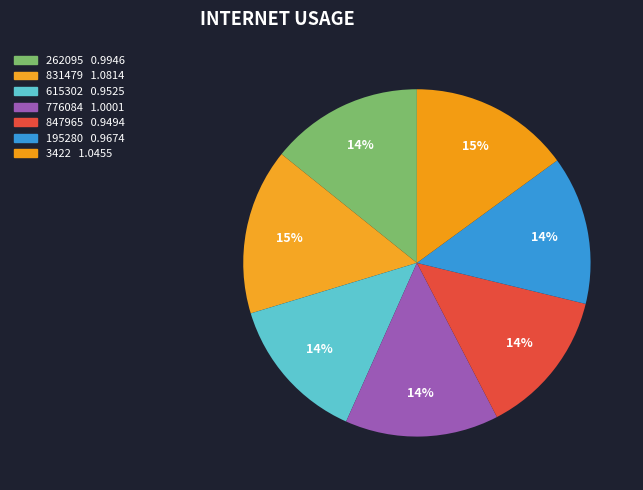

What is the ratio of the value at 262095 to the value at 776084?

1.0